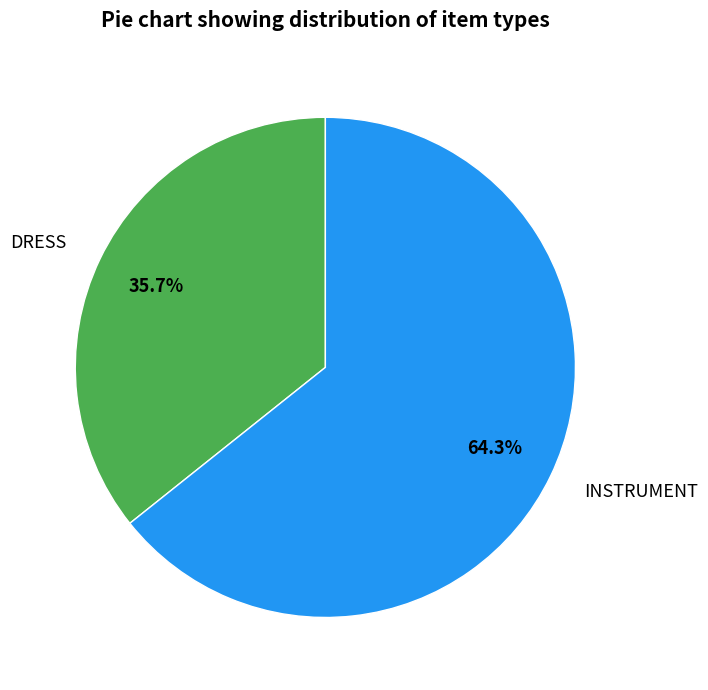

Does INSTRUMENT represent more than half of the total?

Yes